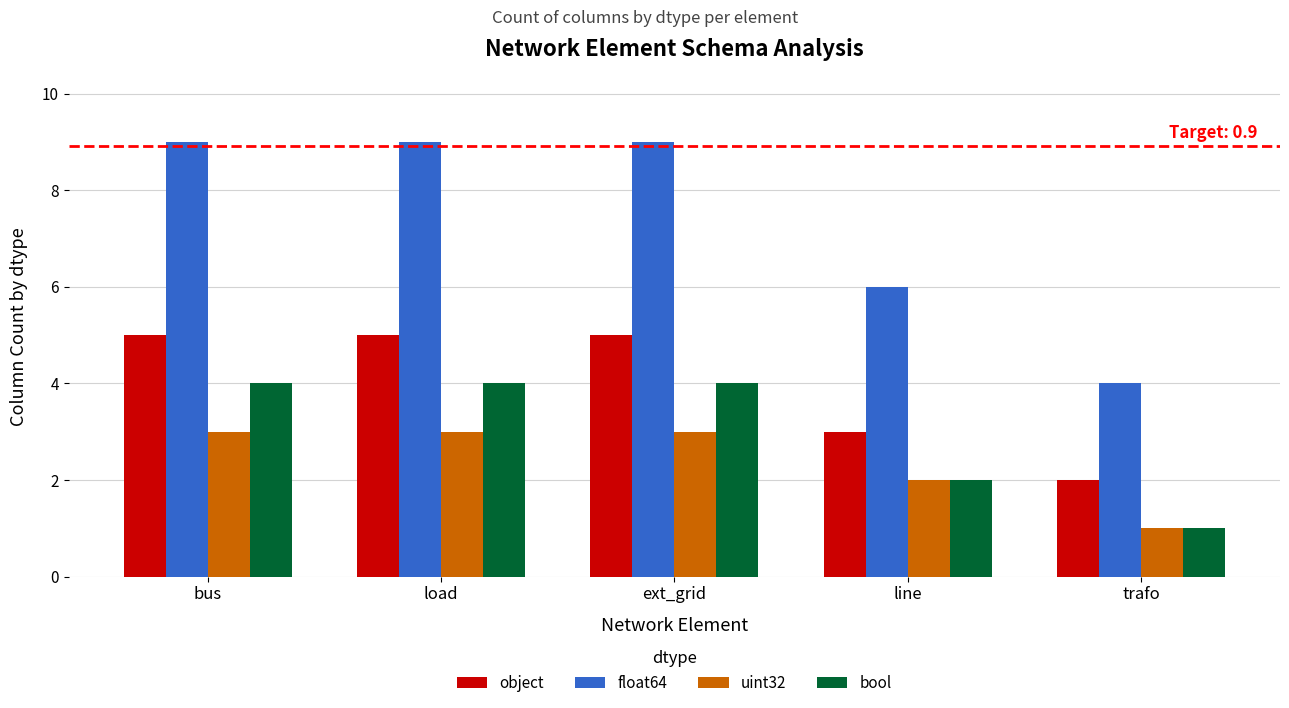

How many object values are between 3 and 5?

4